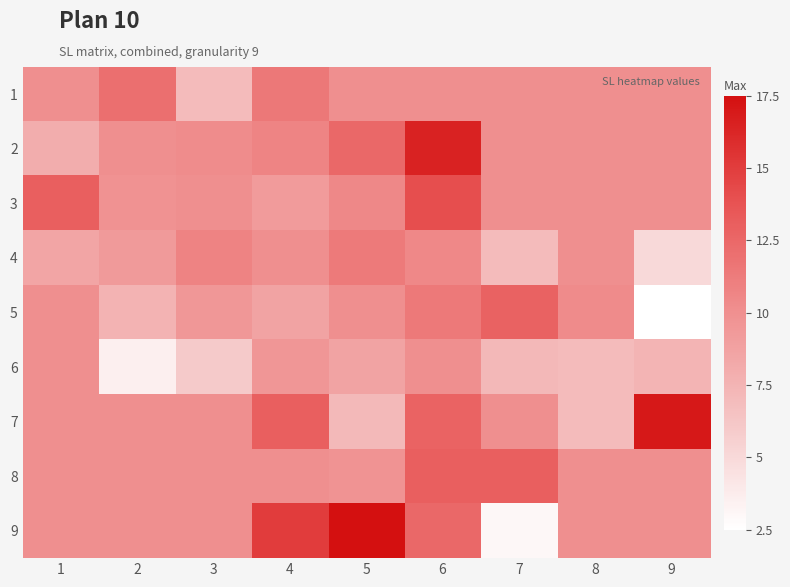

Reading right to left, transcribe all the data shown in this chart.

1: 9=10.0	8=10.0	7=10.0	6=10.0	5=10.0	4=11.5	3=7.0	2=12.0	1=10.0
2: 9=10.0	8=10.0	7=10.0	6=16.5	5=12.4	4=10.8	3=10.2	2=10.0	1=8.0
3: 9=10.0	8=10.0	7=10.0	6=14.0	5=10.5	4=9.2	3=10.0	2=9.8	1=13.0
4: 9=5.0	8=10.0	7=7.0	6=10.4	5=11.3	4=10.0	3=10.8	2=9.2	1=8.5
5: 9=2.5	8=10.2	7=12.9	6=11.4	5=10.0	4=8.7	3=9.5	2=7.6	1=10.0
6: 9=7.5	8=7.0	7=7.2	6=10.0	5=8.6	4=9.6	3=6.0	2=3.5	1=10.0
7: 9=17.0	8=7.0	7=10.0	6=12.8	5=7.1	4=13.0	3=10.0	2=10.0	1=10.0
8: 9=10.0	8=10.0	7=13.0	6=13.0	5=9.8	4=10.0	3=10.0	2=10.0	1=10.0
9: 9=10.0	8=10.0	7=3.0	6=12.5	5=17.5	4=15.0	3=10.0	2=10.0	1=10.0